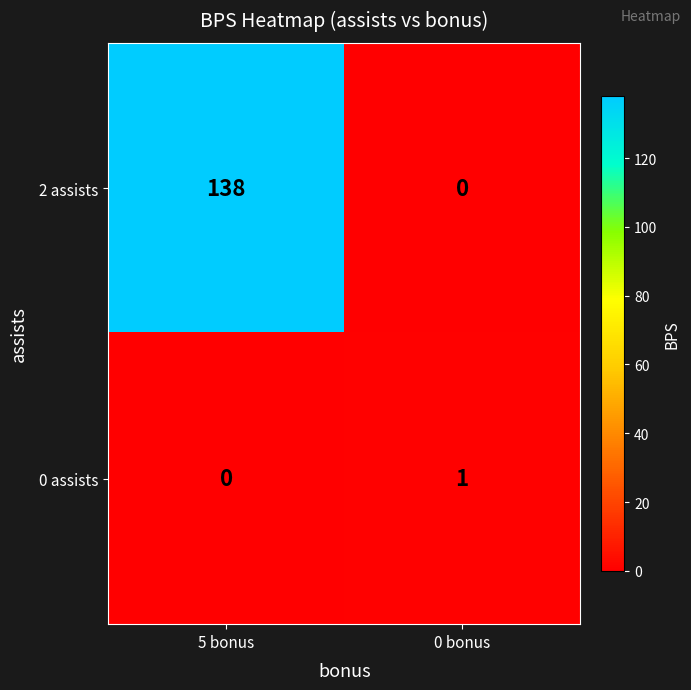

Rank the series by their average value, from lowest to highest.

0 assists, 2 assists